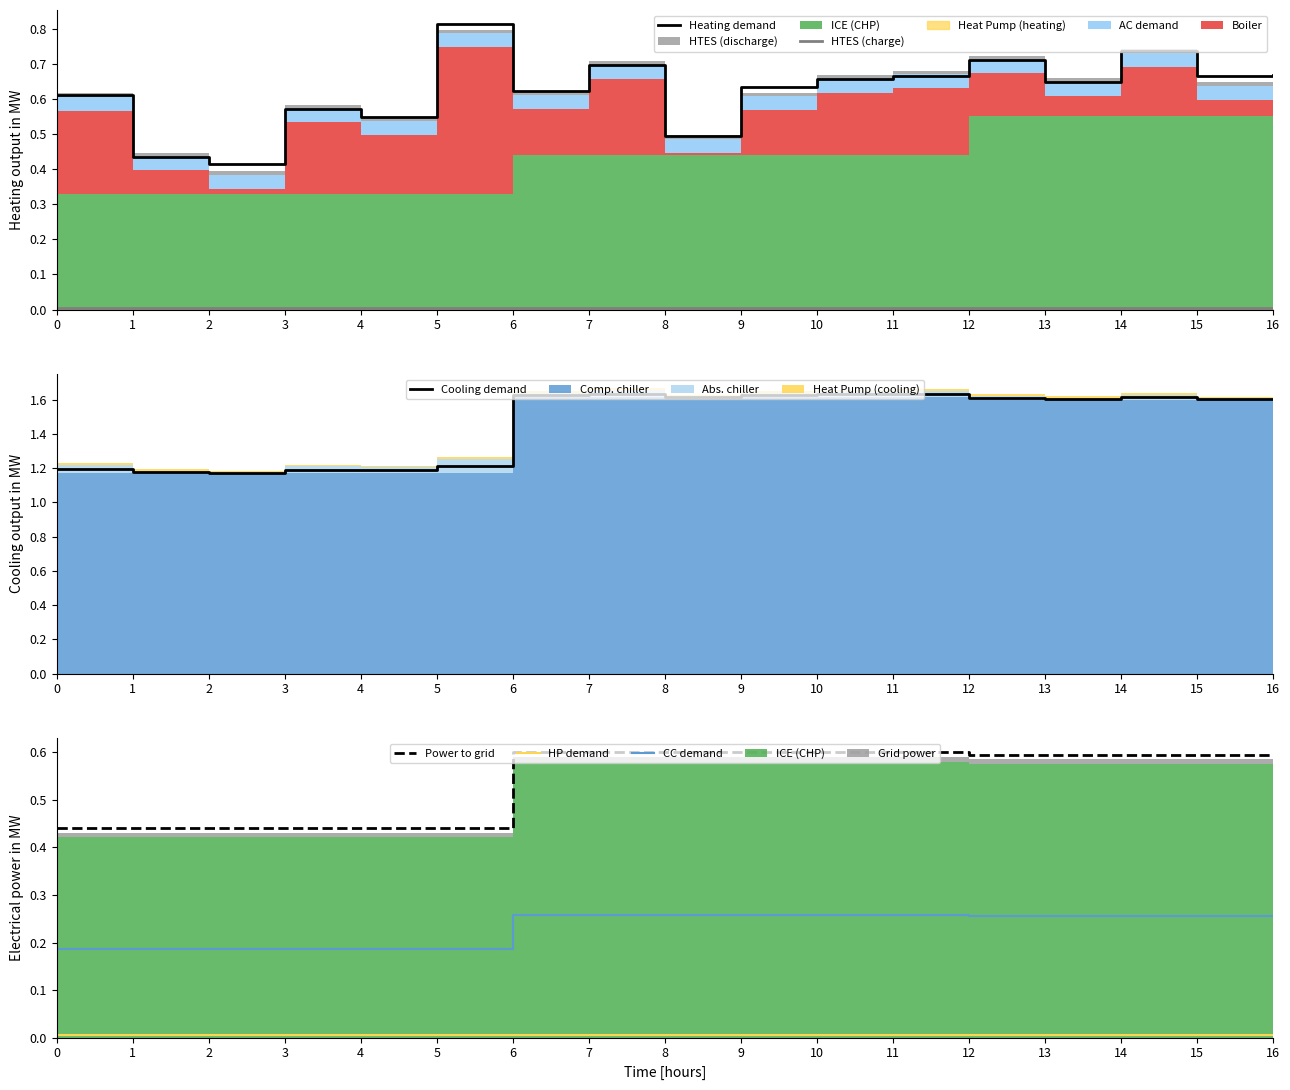

What is the average value of the CC demand series?

0.2